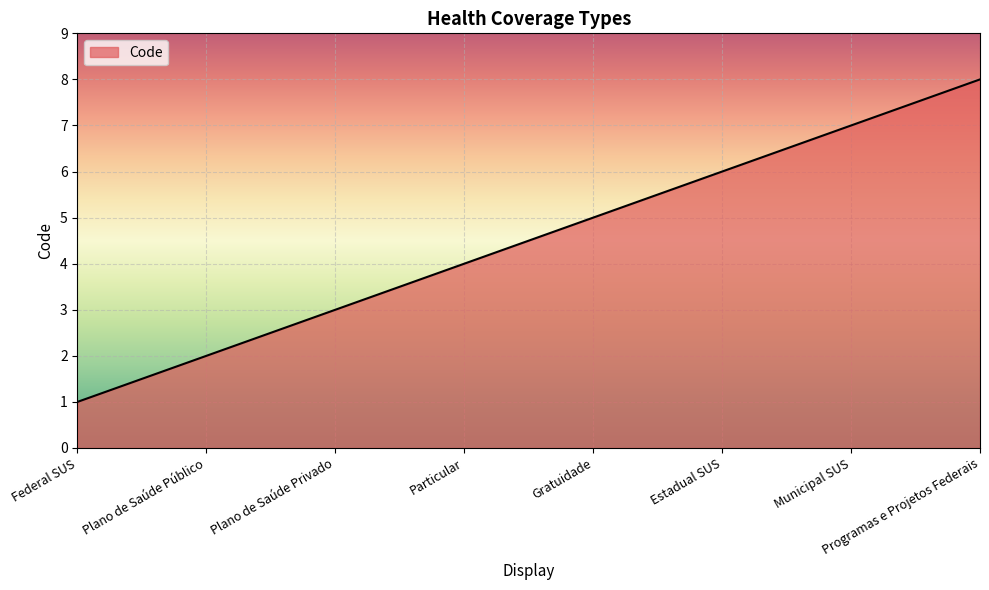

True or false: there are more than 1 points higher than both neighbors.

False